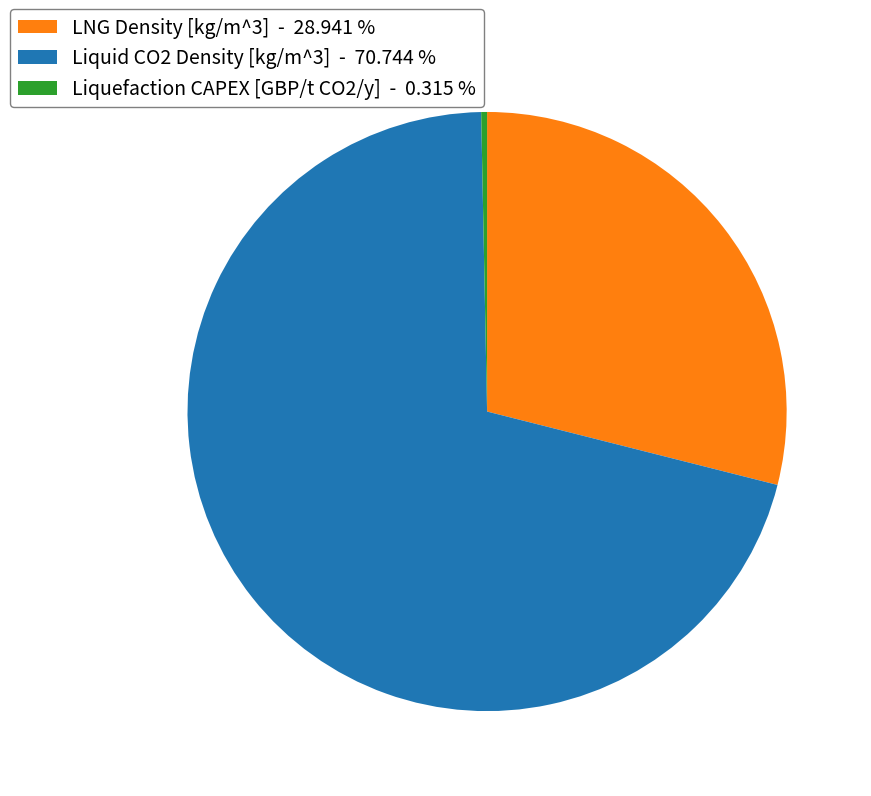

Which category has the biggest portion of the pie?

Liquid CO2 Density [kg/m^3]